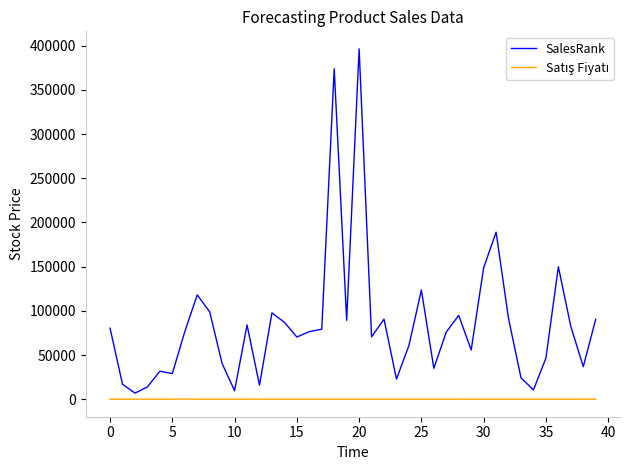

What is the greatest value displayed?

396415.0